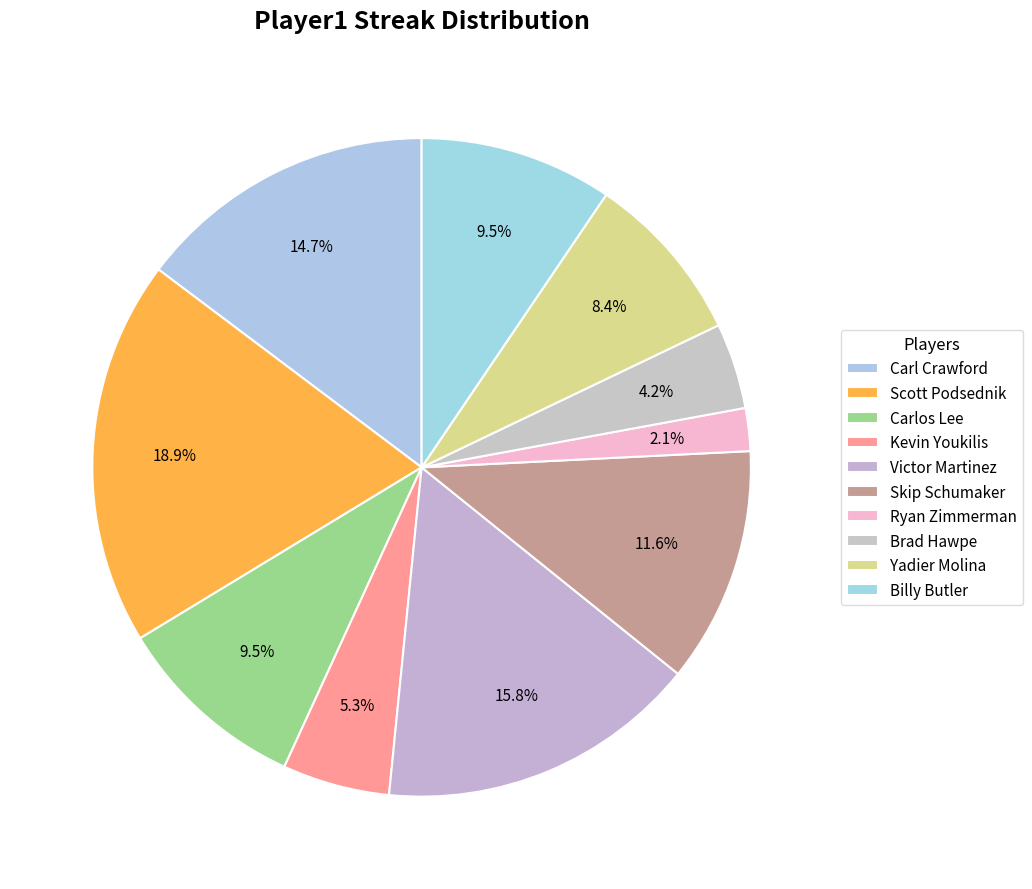

What is the total percentage of Victor Martinez and Carl Crawford?

30.5%